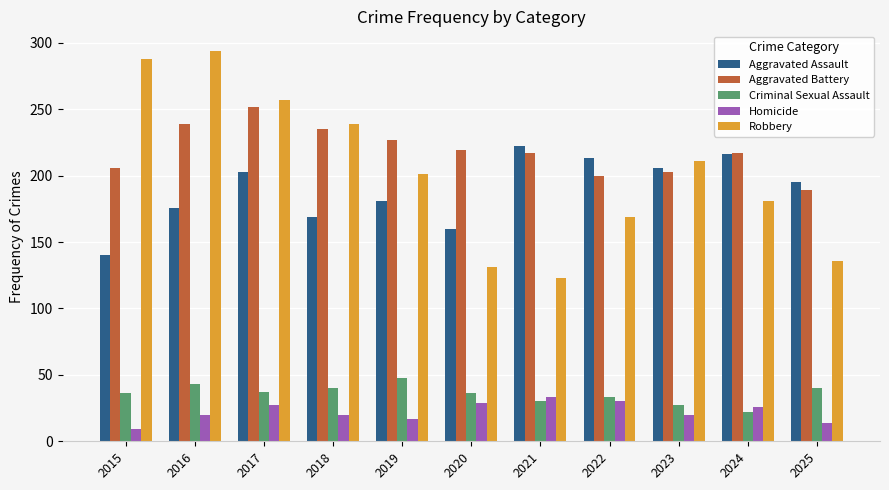

Are the bars horizontal?

No